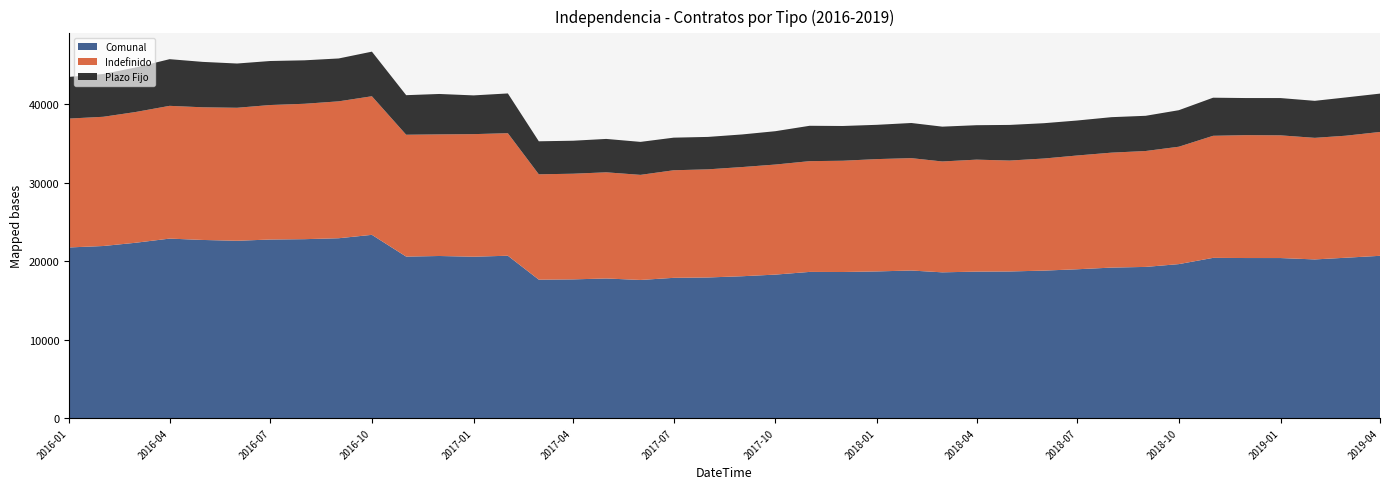

Reading right to left, list all the values displayed in this chart.

Indefinido: 2019-04-01=15798	2019-03-01=15564	2019-02-01=15508	2019-01-01=15650	2018-12-01=15673	2018-11-01=15569	2018-10-01=14972	2018-09-01=14783	2018-08-01=14661	2018-07-01=14511	2018-06-01=14296	2018-05-01=14147	2018-04-01=14282	2018-03-01=14141	2018-02-01=14332	2018-01-01=14327	2017-12-01=14191	2017-11-01=14127	2017-10-01=14038	2017-09-01=13926	2017-08-01=13791	2017-07-01=13721	2017-06-01=13404	2017-05-01=13540	2017-04-01=13476	2017-03-01=13437	2017-02-01=15629	2017-01-01=15634	2016-12-01=15510	2016-11-01=15544	2016-10-01=17676	2016-09-01=17462	2016-08-01=17269	2016-07-01=17154	2016-06-01=16964	2016-05-01=16920	2016-04-01=16933	2016-03-01=16675	2016-02-01=16483	2016-01-01=16439
Plazo Fijo: 2019-04-01=4891	2019-03-01=4880	2019-02-01=4720	2019-01-01=4755	2018-12-01=4733	2018-11-01=4859	2018-10-01=4659	2018-09-01=4491	2018-08-01=4525	2018-07-01=4462	2018-06-01=4506	2018-05-01=4545	2018-04-01=4392	2018-03-01=4441	2018-02-01=4483	2018-01-01=4372	2017-12-01=4433	2017-11-01=4510	2017-10-01=4254	2017-09-01=4159	2017-08-01=4136	2017-07-01=4159	2017-06-01=4206	2017-05-01=4259	2017-04-01=4208	2017-03-01=4211	2017-02-01=5071	2017-01-01=4941	2016-12-01=5156	2016-11-01=5045	2016-10-01=5689	2016-09-01=5469	2016-08-01=5543	2016-07-01=5614	2016-06-01=5644	2016-05-01=5792	2016-04-01=5952	2016-03-01=5676	2016-02-01=5457	2016-01-01=5316
Comunal: 2019-04-01=20689	2019-03-01=20444	2019-02-01=20228	2019-01-01=20405	2018-12-01=20406	2018-11-01=20428	2018-10-01=19631	2018-09-01=19274	2018-08-01=19186	2018-07-01=18973	2018-06-01=18802	2018-05-01=18692	2018-04-01=18674	2018-03-01=18582	2018-02-01=18815	2018-01-01=18699	2017-12-01=18624	2017-11-01=18637	2017-10-01=18292	2017-09-01=18085	2017-08-01=17927	2017-07-01=17880	2017-06-01=17610	2017-05-01=17799	2017-04-01=17684	2017-03-01=17648	2017-02-01=20700	2017-01-01=20575	2016-12-01=20666	2016-11-01=20589	2016-10-01=23365	2016-09-01=22931	2016-08-01=22812	2016-07-01=22768	2016-06-01=22608	2016-05-01=22712	2016-04-01=22885	2016-03-01=22351	2016-02-01=21940	2016-01-01=21755